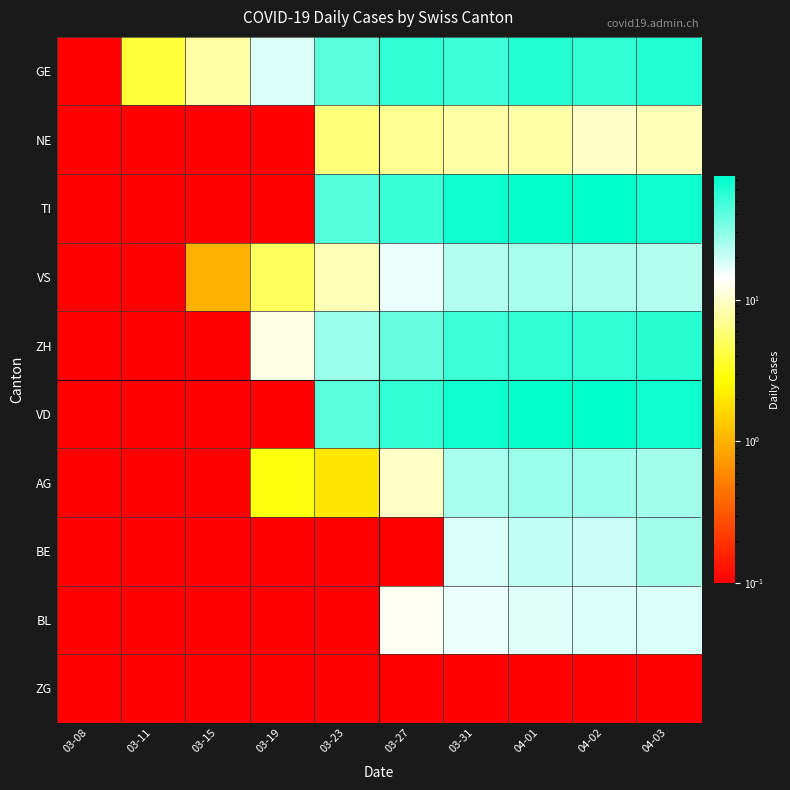

Reading left to right, extract all data points from this chart.

GE: 03-08=0.1	03-11=4.0	03-15=8.0	03-19=18.0	03-23=41.0	03-27=54.0	03-31=49.0	04-01=58.0	04-02=54.0	04-03=58.0
NE: 03-08=0.1	03-11=0.1	03-15=0.1	03-19=0.1	03-23=6.0	03-27=7.0	03-31=8.0	04-01=8.0	04-02=10.0	04-03=9.0
TI: 03-08=0.1	03-11=0.1	03-15=0.1	03-19=0.1	03-23=43.0	03-27=51.0	03-31=67.0	04-01=72.0	04-02=73.0	04-03=67.0
VS: 03-08=0.1	03-11=0.1	03-15=1.0	03-19=5.0	03-23=9.0	03-27=16.0	03-31=23.0	04-01=25.0	04-02=24.0	04-03=23.0
ZH: 03-08=0.1	03-11=0.1	03-15=0.1	03-19=12.0	03-23=27.0	03-27=38.0	03-31=50.0	04-01=54.0	04-02=53.0	04-03=57.0
VD: 03-08=0.1	03-11=0.1	03-15=0.1	03-19=0.1	03-23=41.0	03-27=54.0	03-31=67.0	04-01=72.0	04-02=73.0	04-03=67.0
AG: 03-08=0.1	03-11=0.1	03-15=0.1	03-19=3.0	03-23=2.0	03-27=10.0	03-31=25.0	04-01=27.0	04-02=27.0	04-03=26.0
BE: 03-08=0.1	03-11=0.1	03-15=0.1	03-19=0.1	03-23=0.1	03-27=0.1	03-31=18.0	04-01=21.0	04-02=20.0	04-03=26.0
BL: 03-08=0.1	03-11=0.1	03-15=0.1	03-19=0.1	03-23=0.1	03-27=13.0	03-31=16.0	04-01=17.0	04-02=18.0	04-03=18.0
ZG: 03-08=0.1	03-11=0.1	03-15=0.1	03-19=0.1	03-23=0.1	03-27=0.1	03-31=0.1	04-01=0.1	04-02=0.1	04-03=0.1